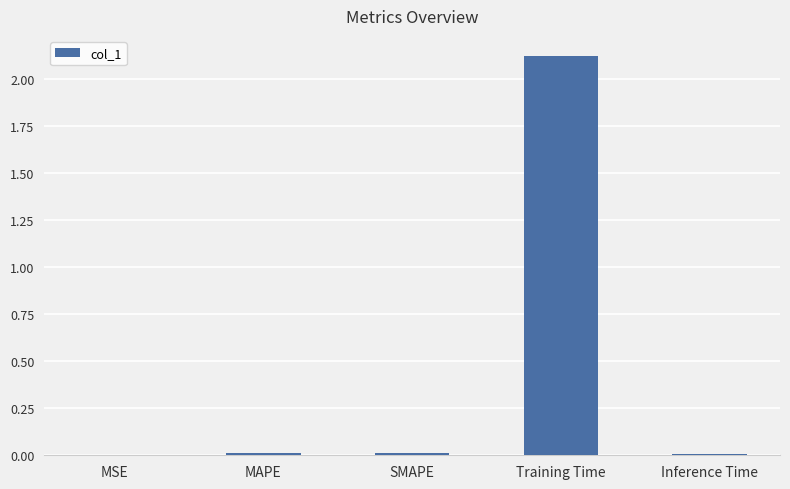

What is the change in value from MAPE to Training Time?

+2.1